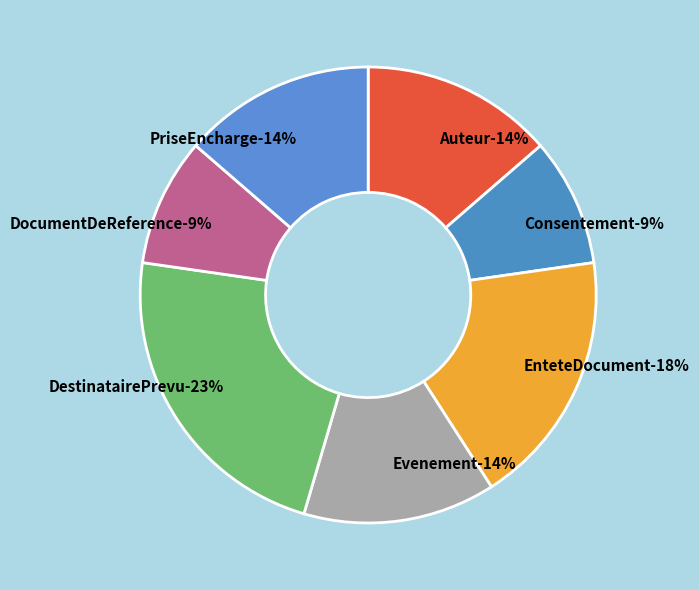

Is DestinatairePrevu the majority of the pie?

No